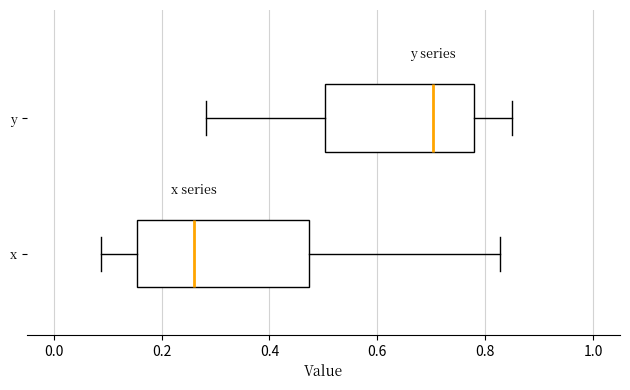

Which box's median line is the furthest to the right?

y